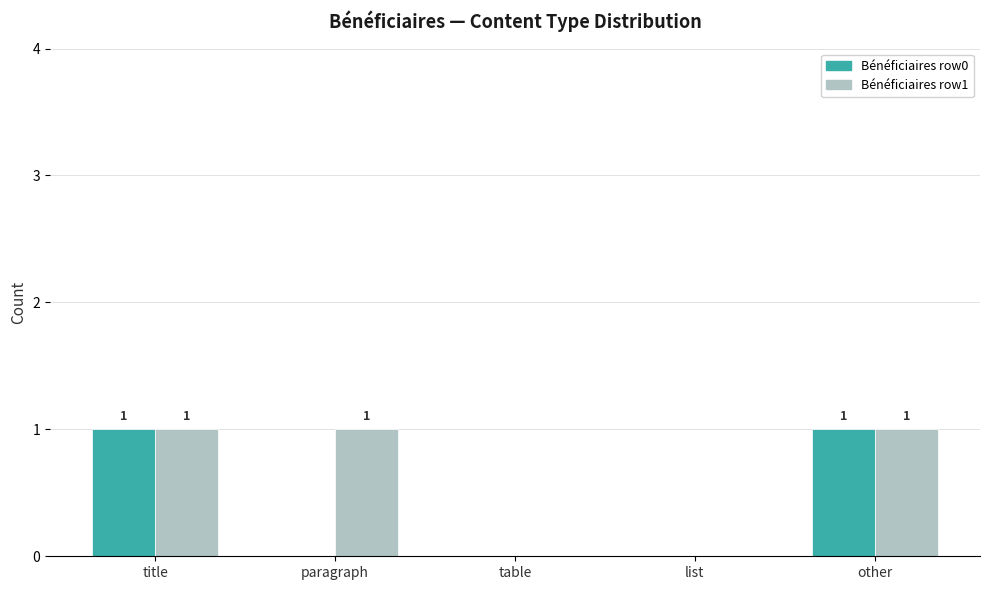

Does the chart contain stacked bars?

No